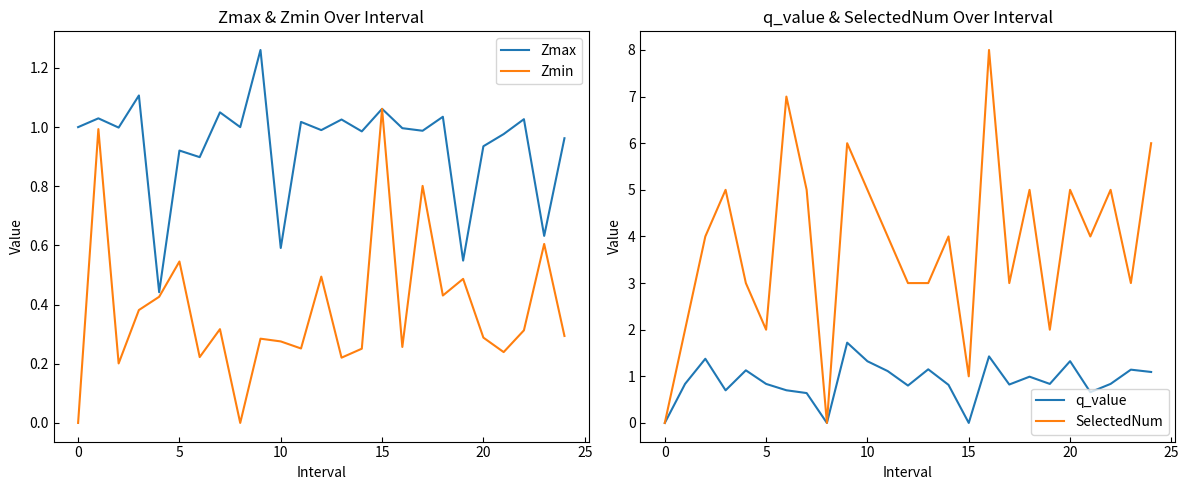

Which category has the highest value in the Zmin series?

15